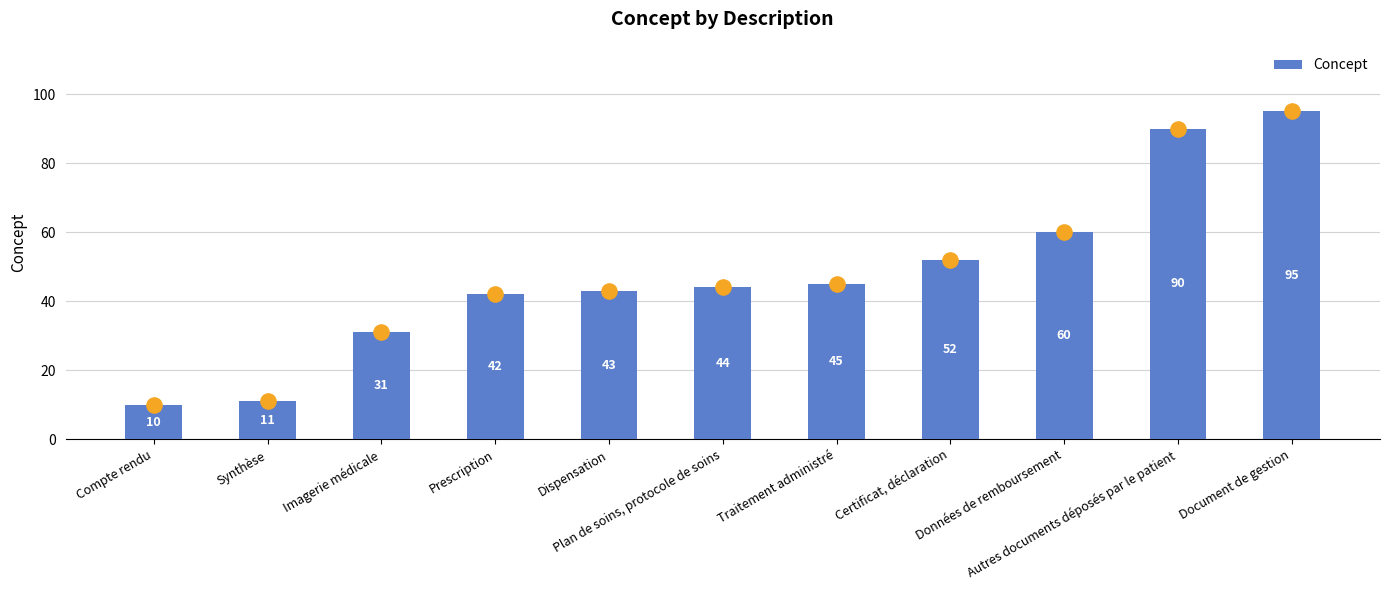

Which has a higher value, Plan de soins, protocole de soins or Prescription?

Plan de soins, protocole de soins